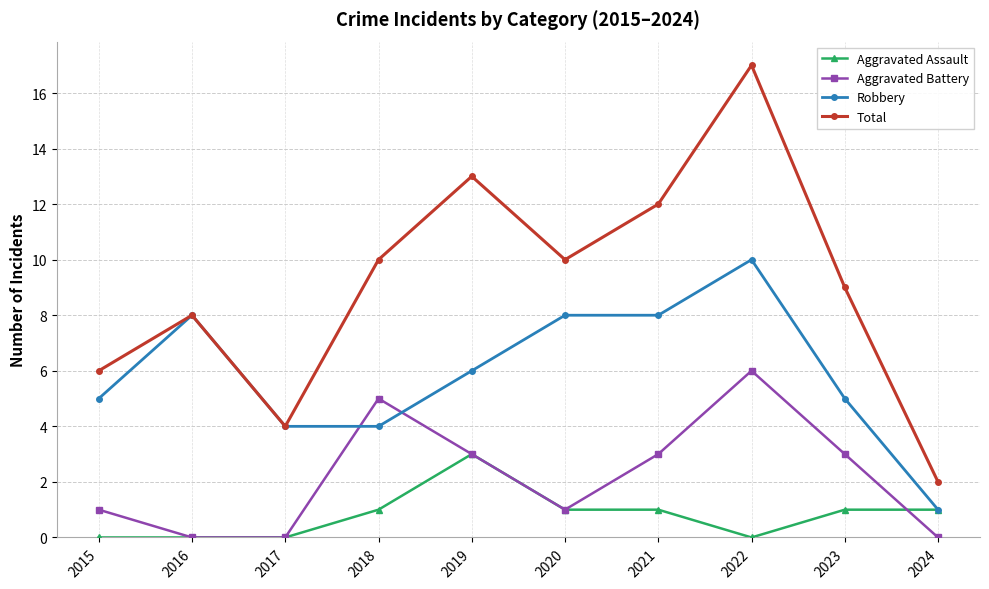

What are all the series names shown in the legend?

Aggravated Assault, Aggravated Battery, Robbery, Total